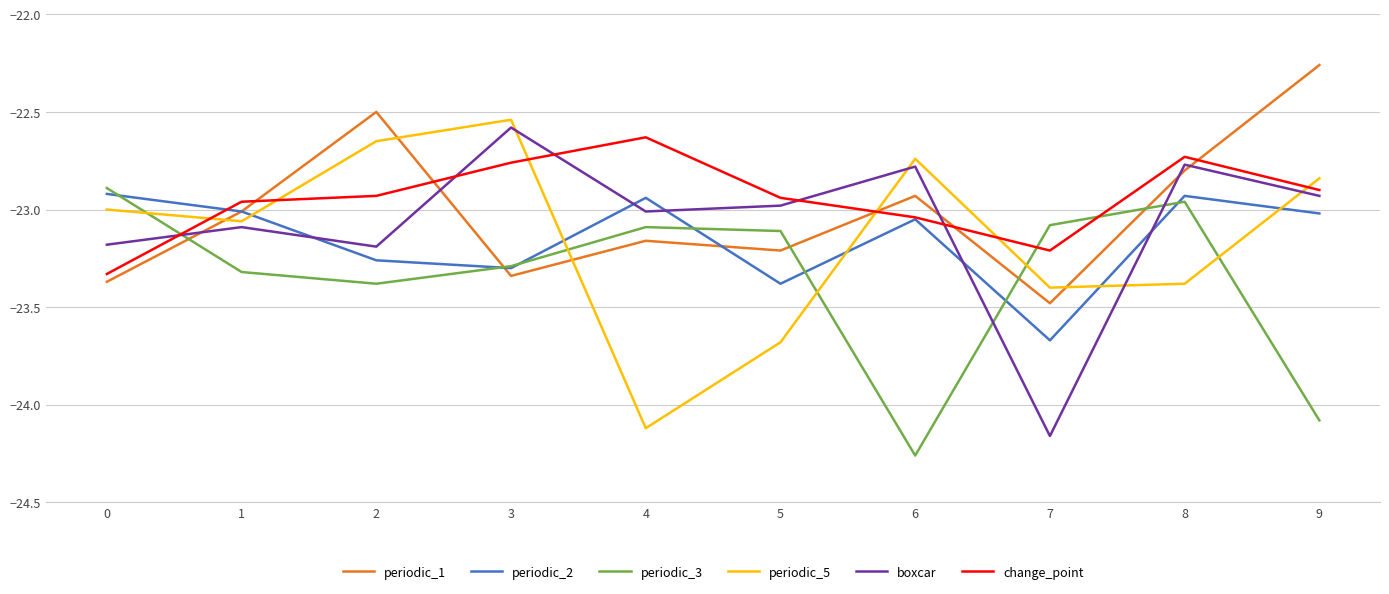

True or false: periodic_5 has a value of -35.8 at 2.

False